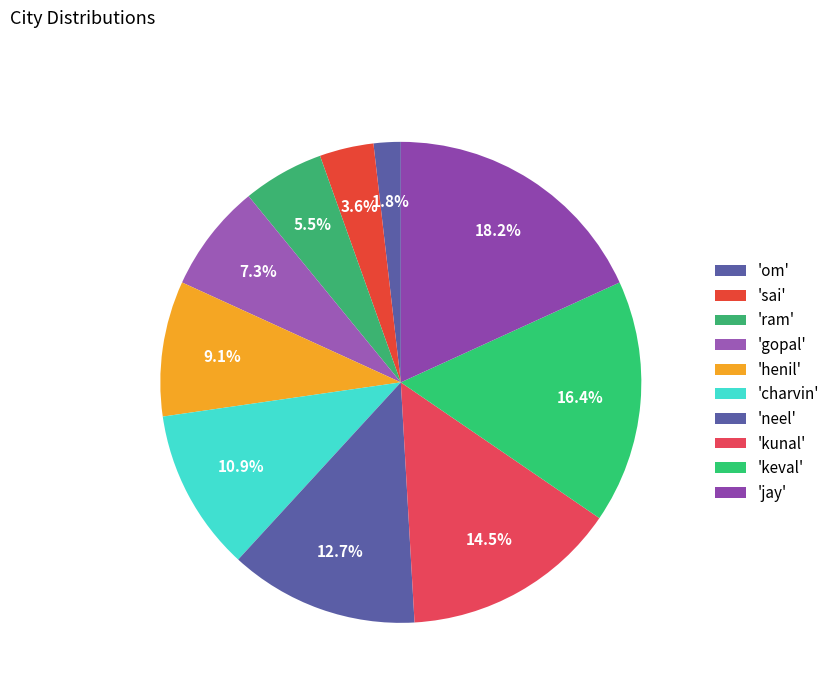

How many slices are in this pie chart?

10